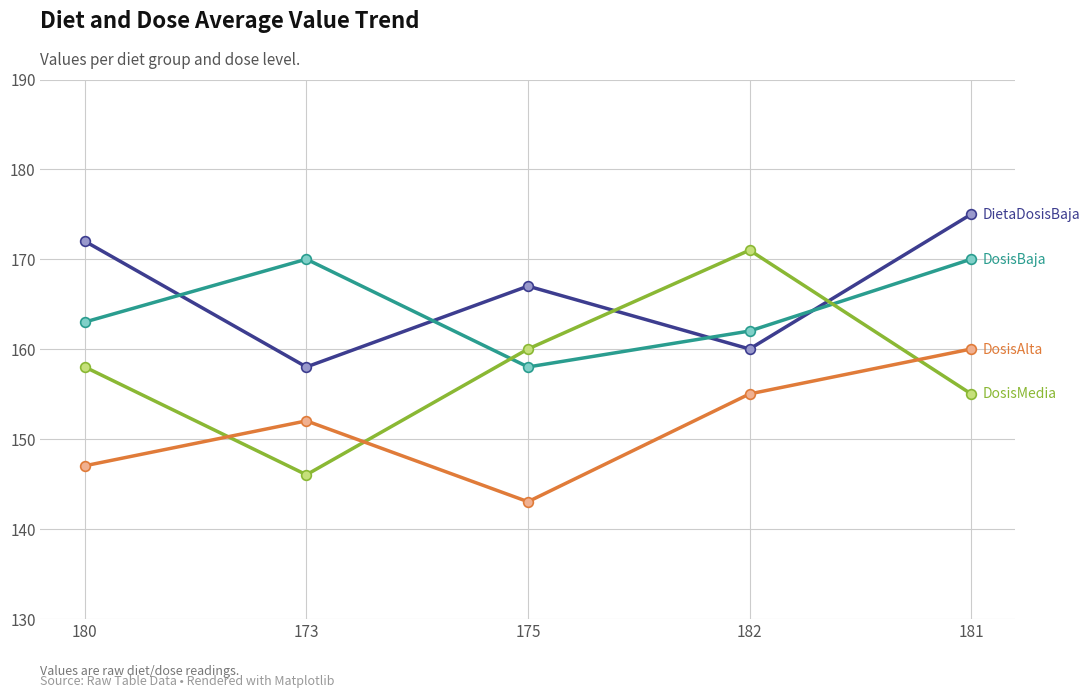

What is the total value across all series at 181?

660